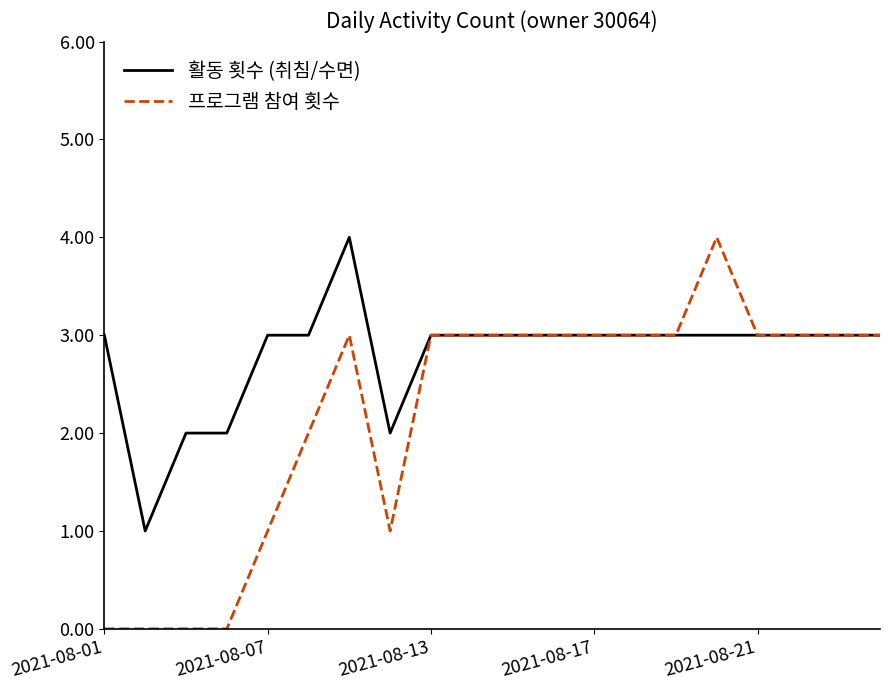

True or false: 활동 횟수 (취침/수면) has more than 0 interior local peaks.

True